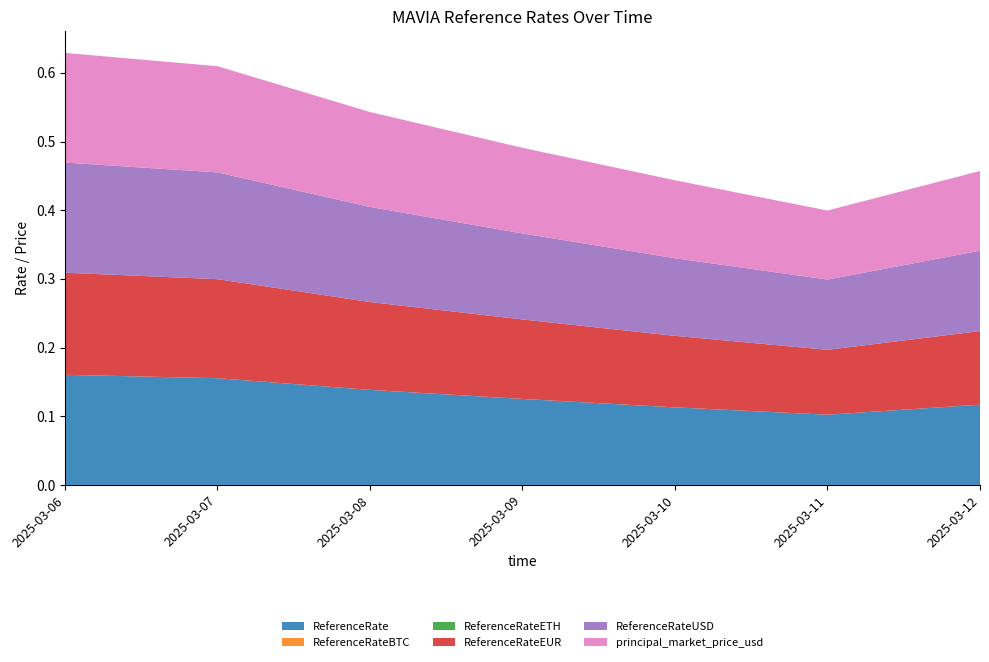

Reading left to right, list all the values displayed in this chart.

ReferenceRate: 2025-03-06=0.2	2025-03-07=0.2	2025-03-08=0.1	2025-03-09=0.1	2025-03-10=0.1	2025-03-11=0.1	2025-03-12=0.1
ReferenceRateBTC: 2025-03-06=0.0	2025-03-07=0.0	2025-03-08=0.0	2025-03-09=0.0	2025-03-10=0.0	2025-03-11=0.0	2025-03-12=0.0
ReferenceRateETH: 2025-03-06=0.0	2025-03-07=0.0	2025-03-08=0.0	2025-03-09=0.0	2025-03-10=0.0	2025-03-11=0.0	2025-03-12=0.0
ReferenceRateEUR: 2025-03-06=0.1	2025-03-07=0.1	2025-03-08=0.1	2025-03-09=0.1	2025-03-10=0.1	2025-03-11=0.1	2025-03-12=0.1
ReferenceRateUSD: 2025-03-06=0.2	2025-03-07=0.2	2025-03-08=0.1	2025-03-09=0.1	2025-03-10=0.1	2025-03-11=0.1	2025-03-12=0.1
principal_market_price_usd: 2025-03-06=0.2	2025-03-07=0.2	2025-03-08=0.1	2025-03-09=0.1	2025-03-10=0.1	2025-03-11=0.1	2025-03-12=0.1